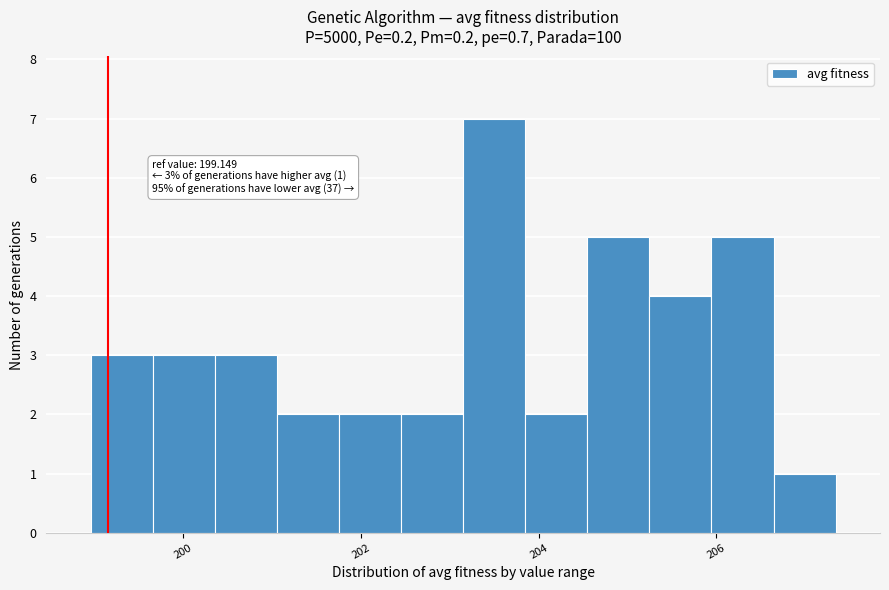

Read against the x-axis, roughly where is the centre of the tallest bar?

203.4